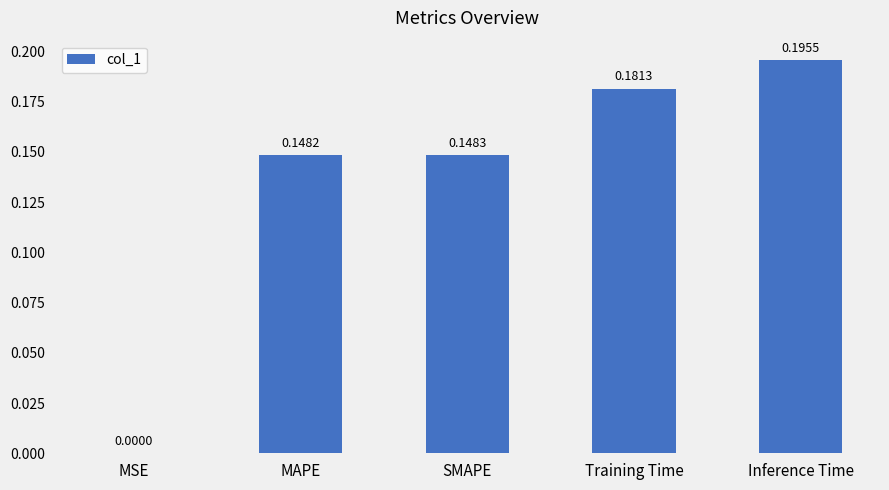

How many categories are shown in the chart?

5